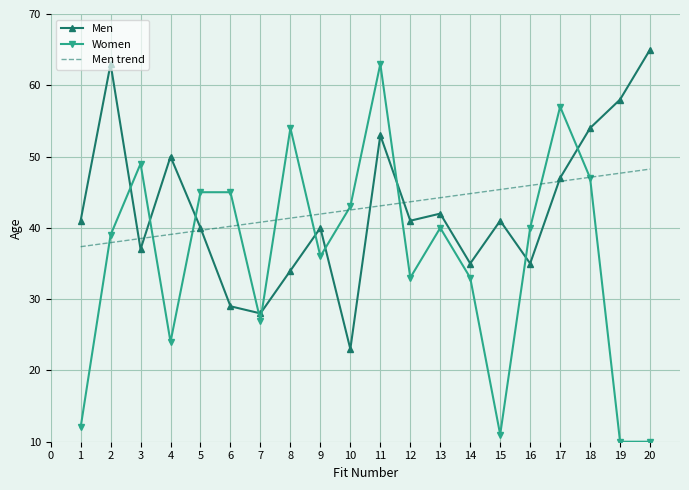

At which category is the sum across all series the highest?

11